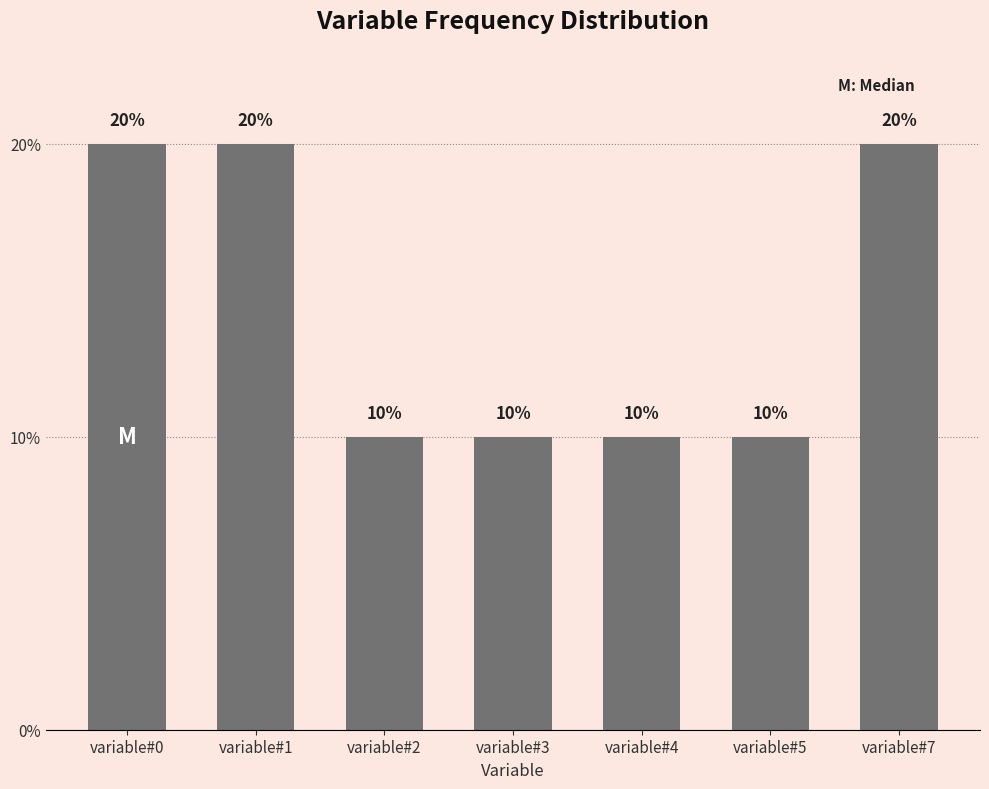

Is it true that the value at variable#2 is 18?

False